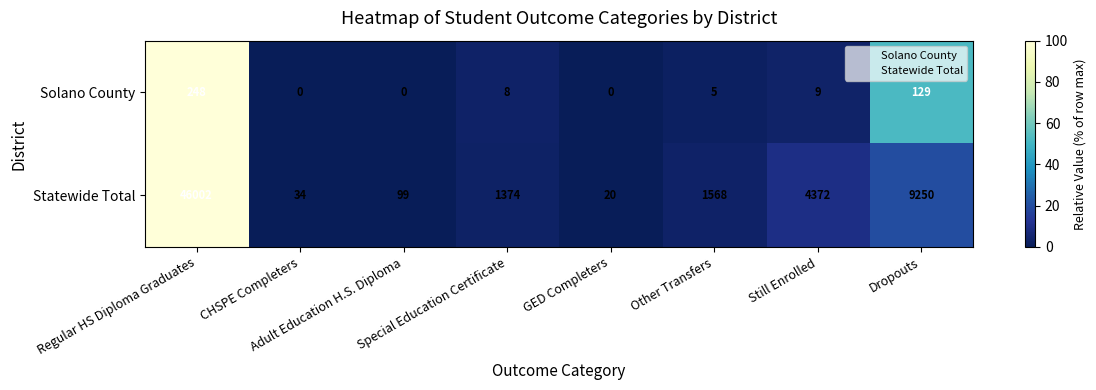

Which series has the widest spread of values?

Statewide Total